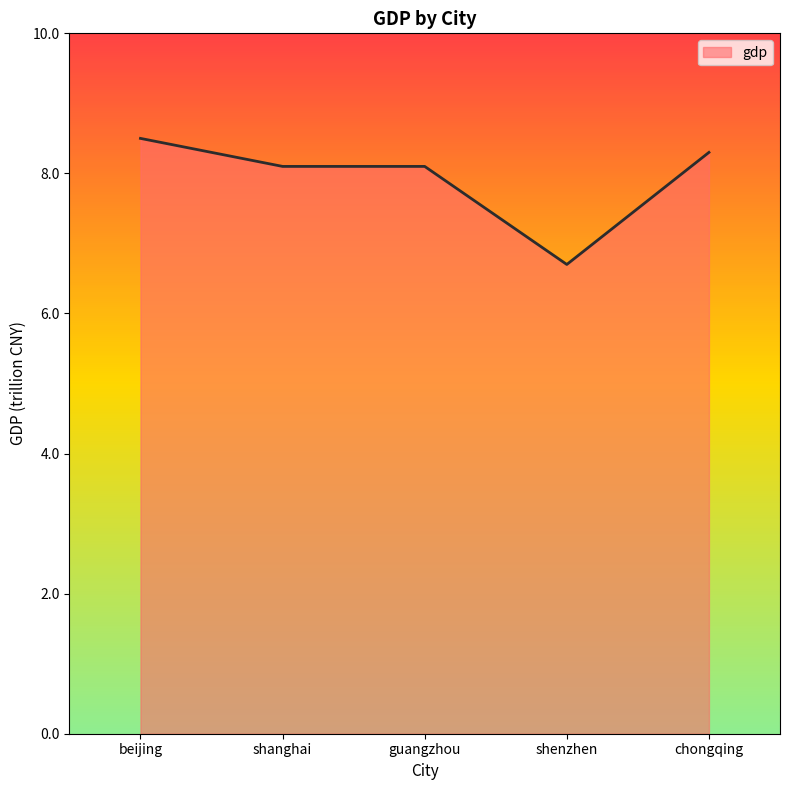

Reading right to left, what are all the values shown in this chart?

8.3	6.7	8.1	8.1	8.5